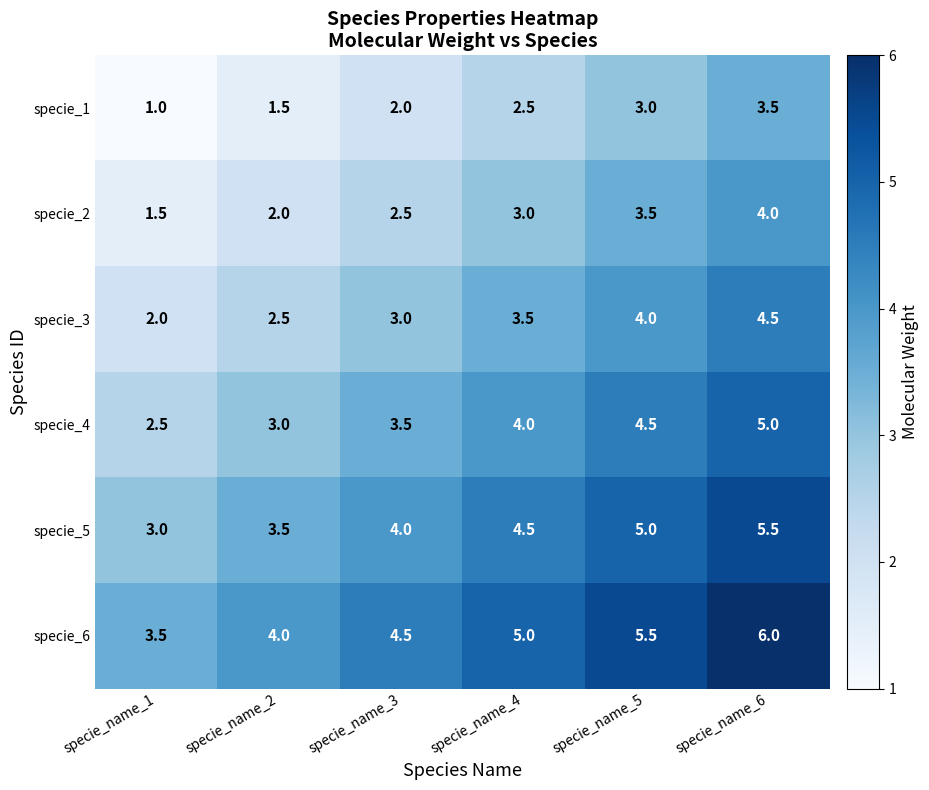

What is the difference between the highest and lowest values at specie_name_5?

2.5